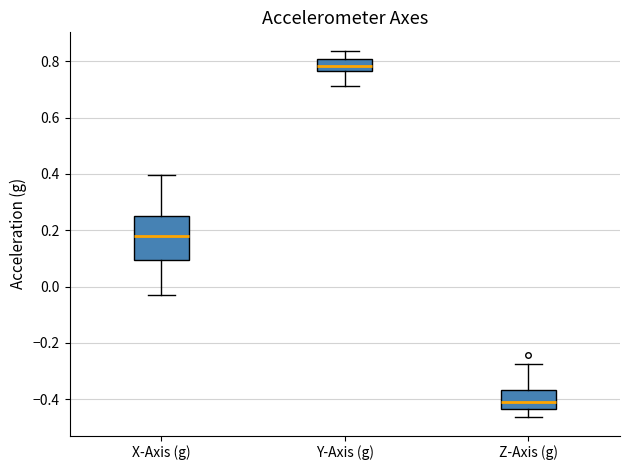

Where does the upper whisker of the box for Z-Axis (g) end on the y-axis? The values are not printed on the chart, so give them approximately, as read against the axis.

-0.28